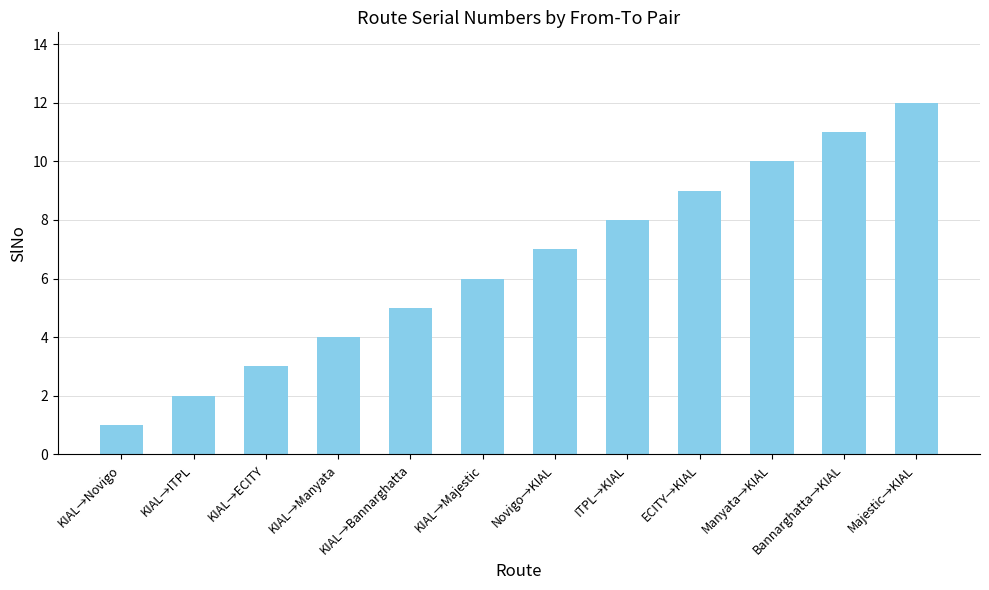

The value at KIAL→ITPL is 2. True or false?

True